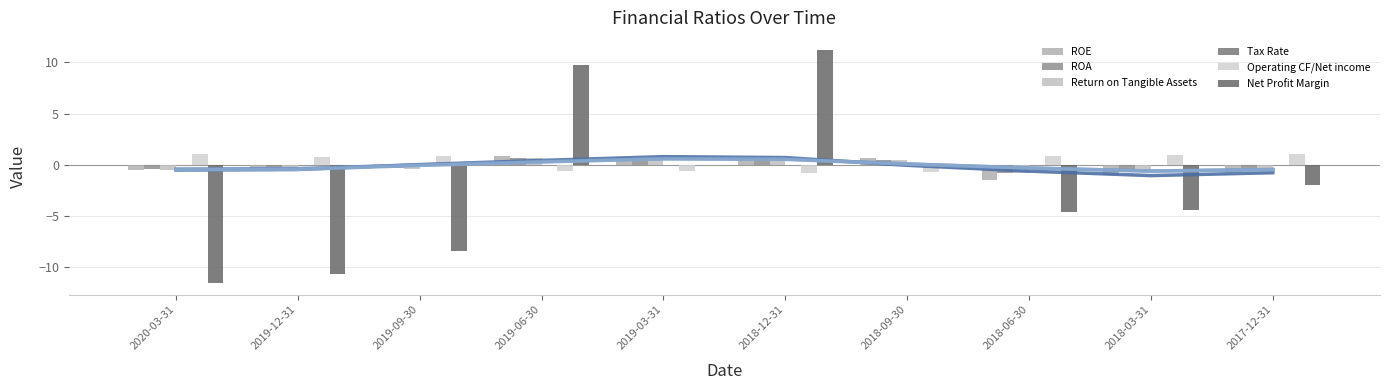

What is the difference between the second highest and second lowest values in the ROE series?

1.7